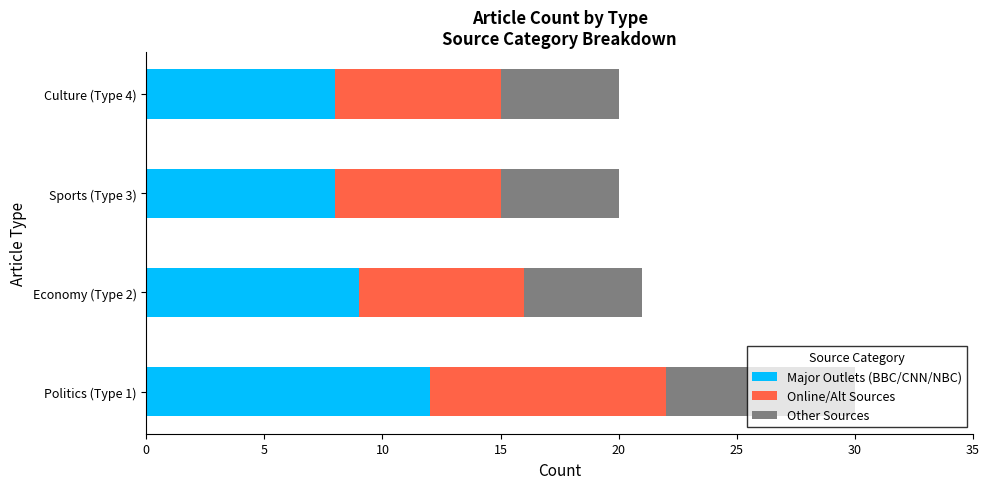

What is the difference between the maximum and minimum values in the Major Outlets (BBC/CNN/NBC) series?

4